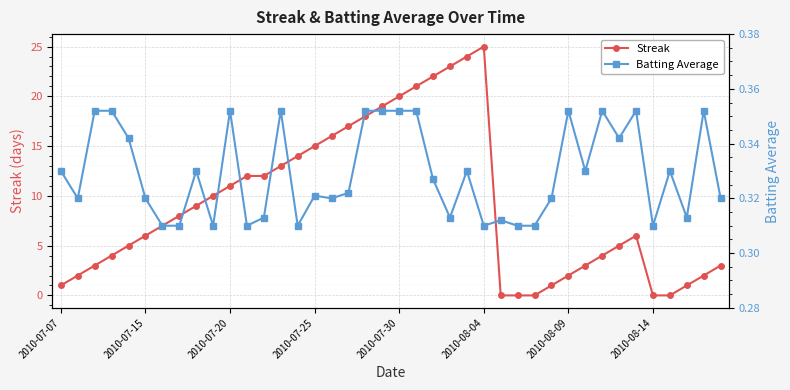

Between 23 and 29, which is larger?

23